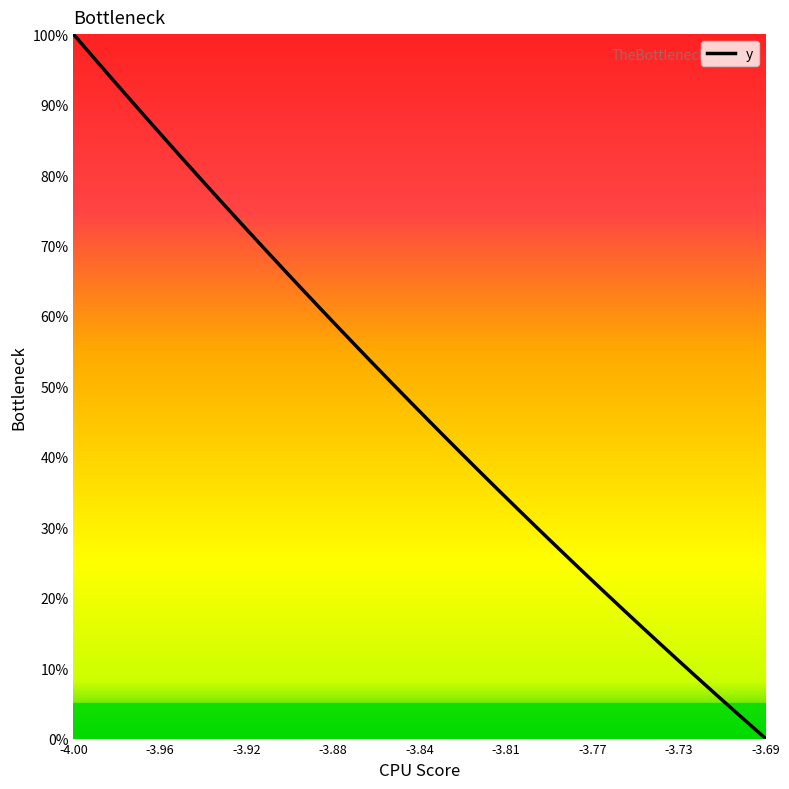

What is the difference between the maximum and minimum values?

100.0